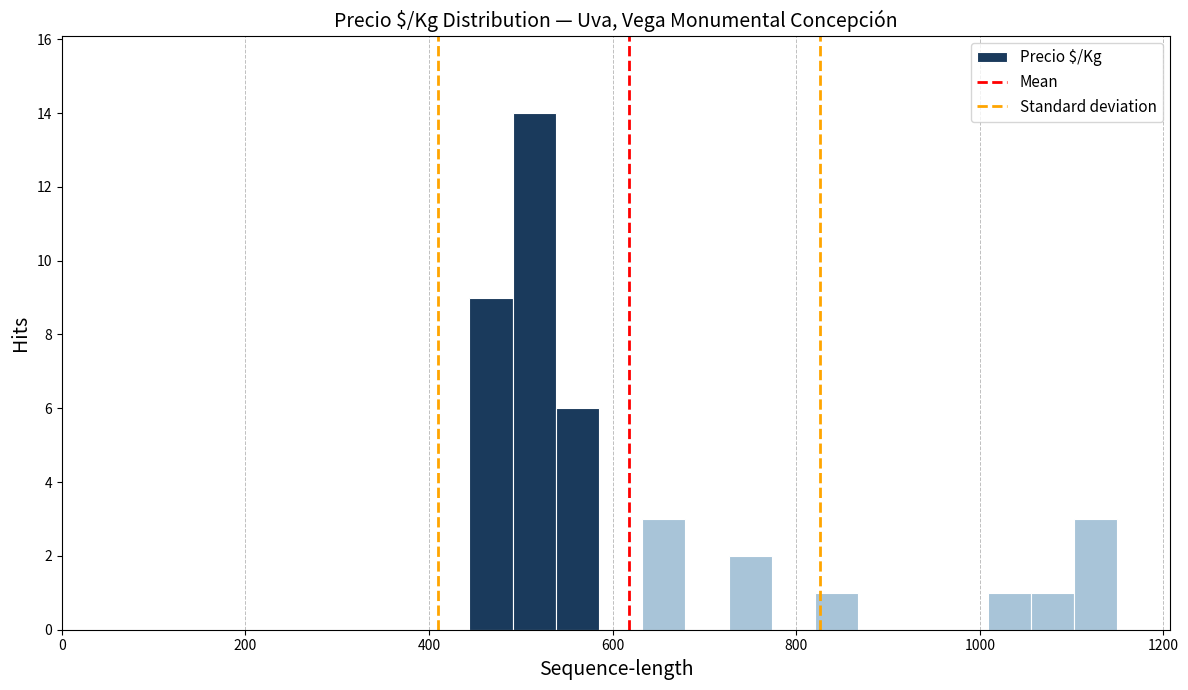

Around what value on the x-axis is the tallest bar? Give the approximate position of its centre, as read against the axis.

520